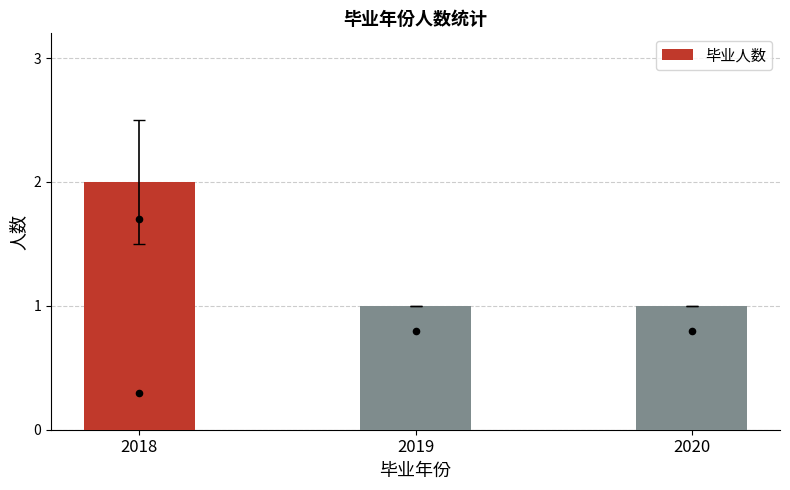

What is the ratio of the value at 2019 to the value at 2020?

1.0